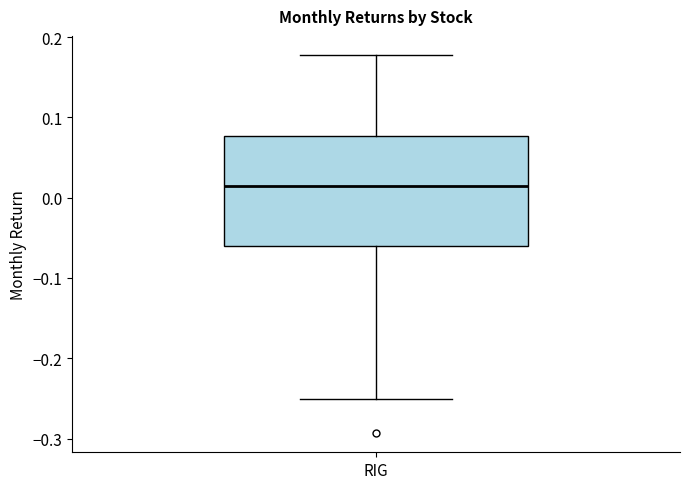

Transcribe this box plot: give where the median line is, the range the box spans, and where the two whiskers end, as read against the y-axis. The values are not printed on the chart, so give them approximately, as read against the axis.

median 0.01, box -0.06 to 0.08, whiskers -0.25 to 0.18